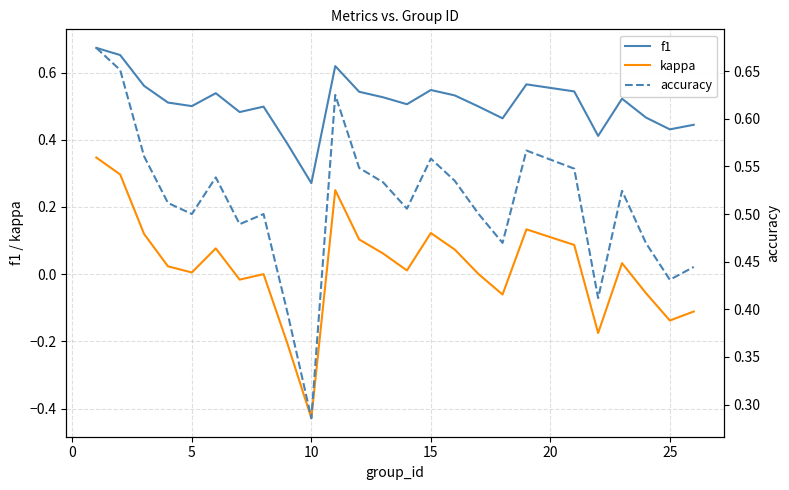

True or false: kappa and f1 cross at least once.

False